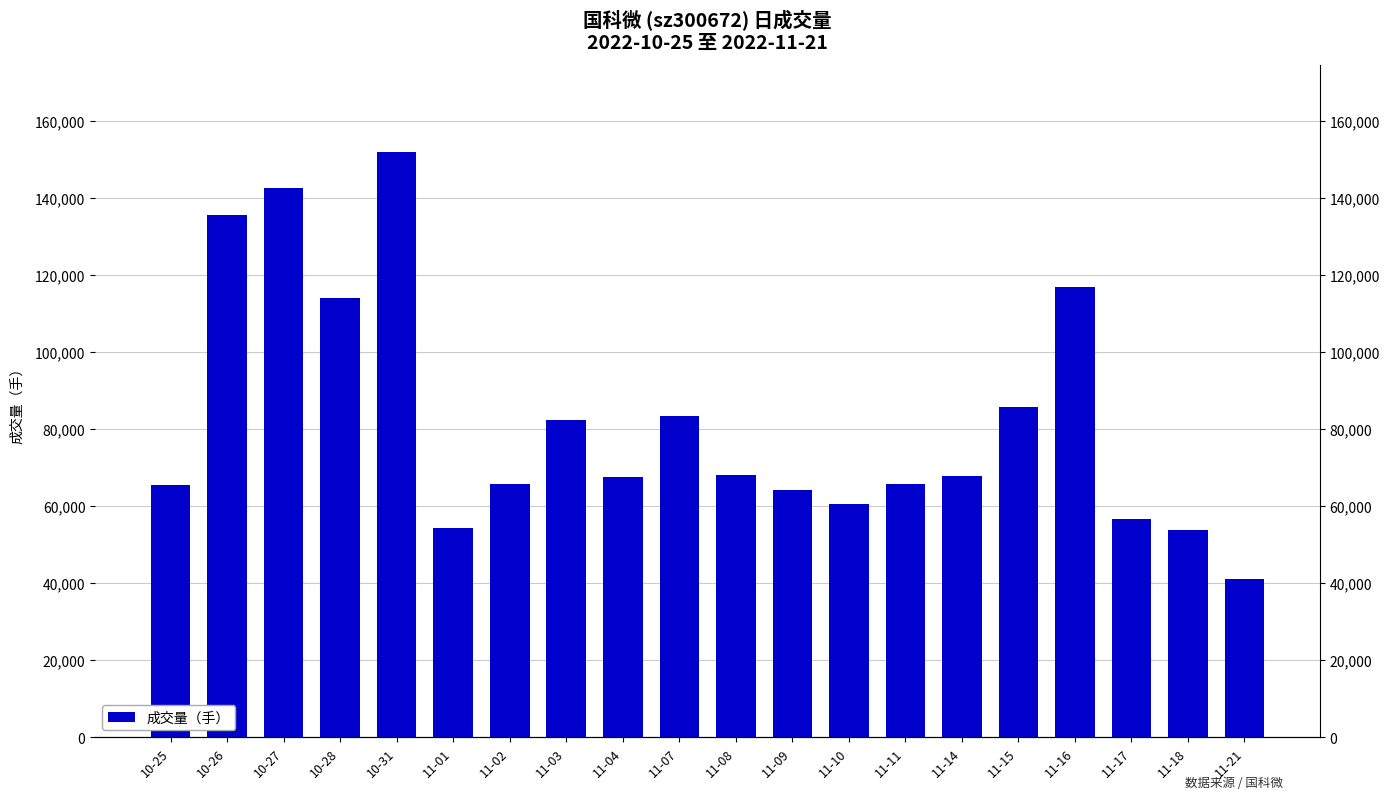

Rank the categories by value from highest to lowest.

10-31, 10-27, 10-26, 11-16, 10-28, 11-15, 11-07, 11-03, 11-08, 11-14, 11-04, 11-11, 11-02, 10-25, 11-09, 11-10, 11-17, 11-01, 11-18, 11-21